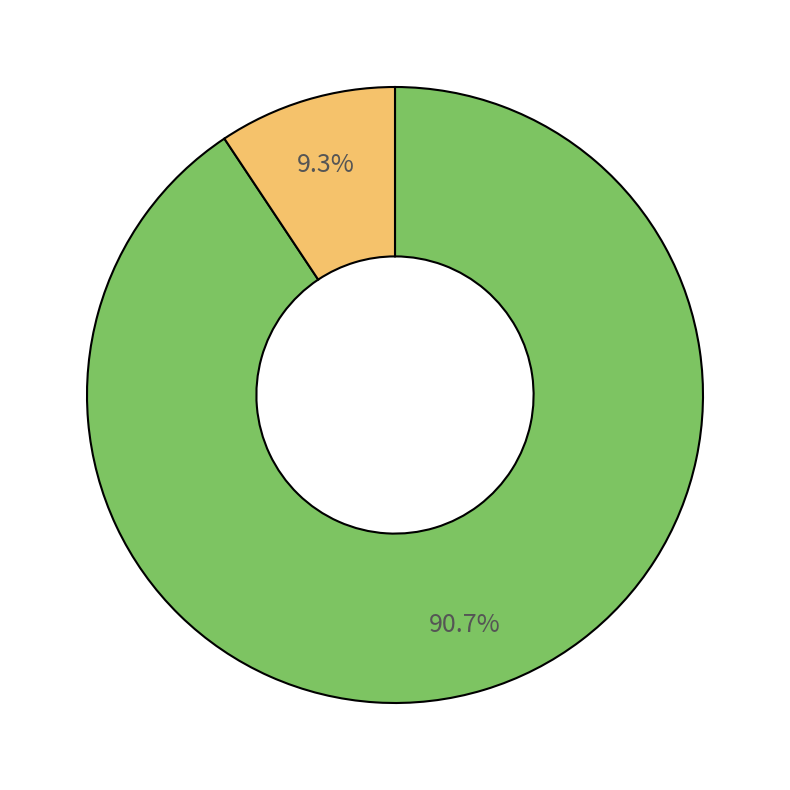

Count the number of slices in the pie.

2